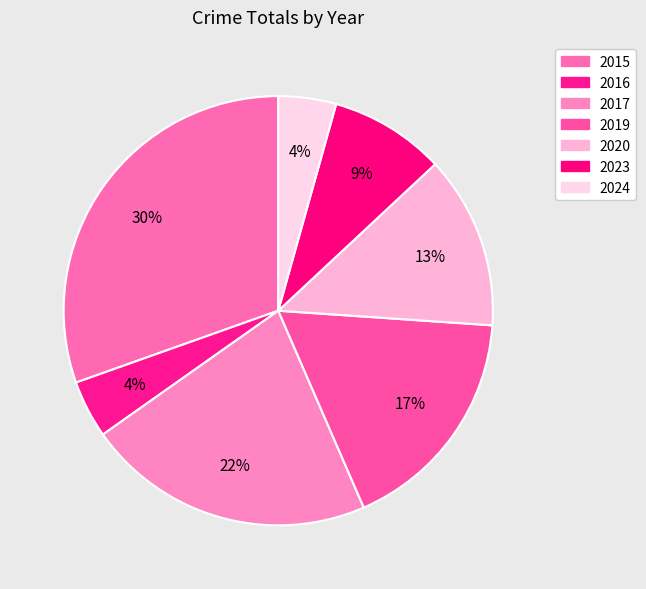

Count the number of slices in the pie.

7